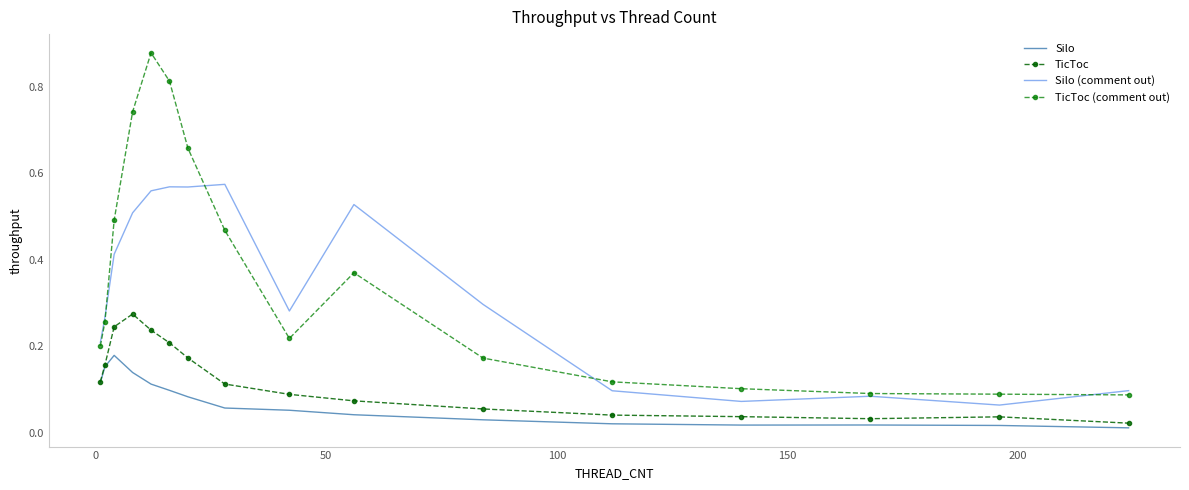

What is the minimum value for TicToc (comment out)?

0.1